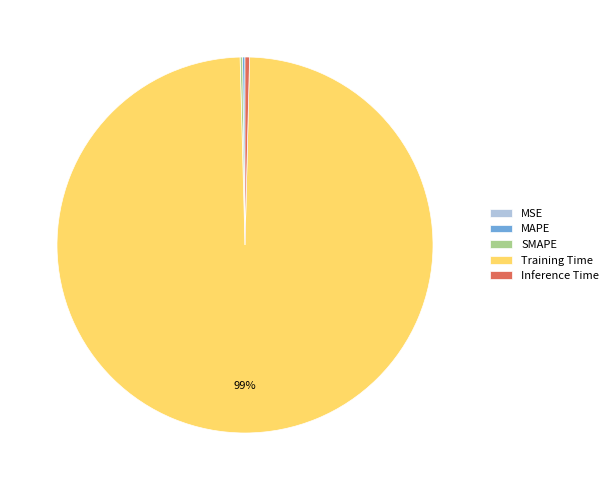

Which slice represents more than half of the pie?

Training Time